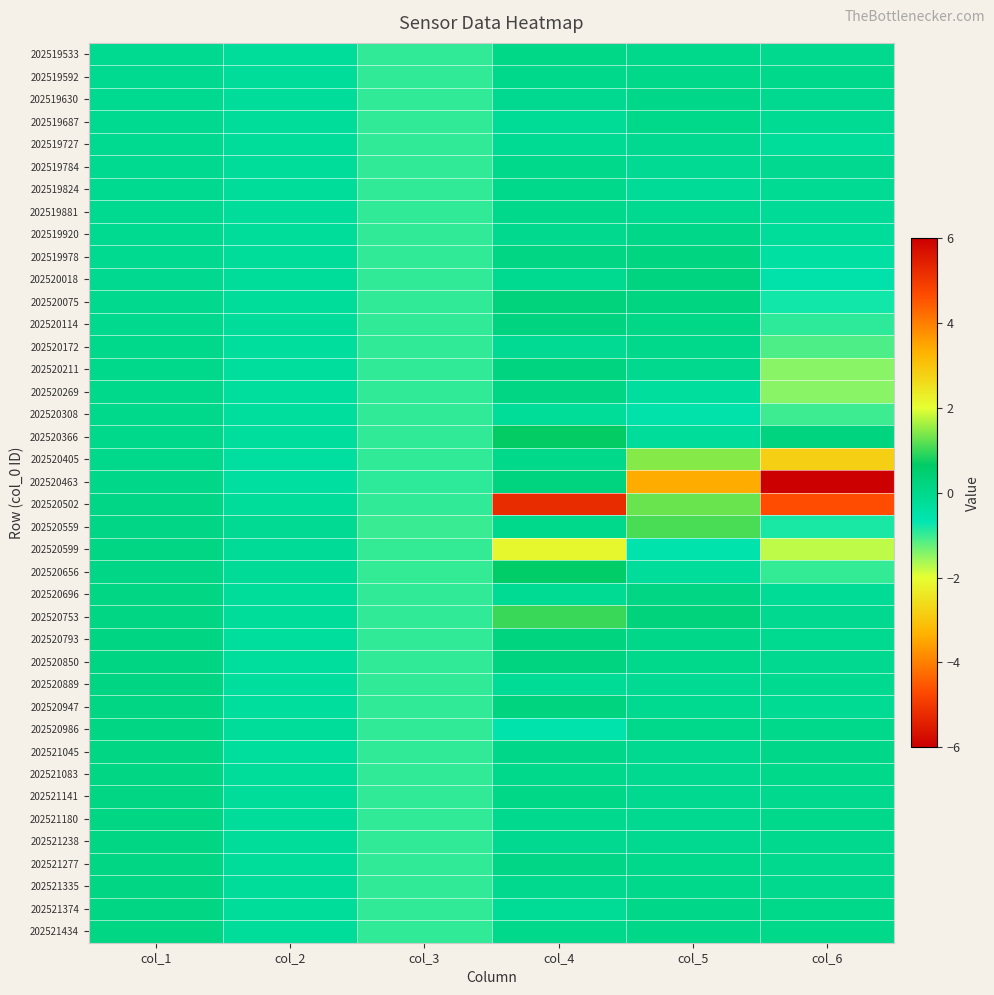

Reading left to right, list all the values displayed in this chart.

202519533: col_1=-0.1	col_2=-0.3	col_3=-1.0	col_4=0.1	col_5=-0.0	col_6=-0.0
202519592: col_1=-0.1	col_2=-0.3	col_3=-1.0	col_4=0.0	col_5=0.0	col_6=-0.0
202519630: col_1=-0.1	col_2=-0.3	col_3=-1.0	col_4=-0.1	col_5=0.1	col_6=-0.1
202519687: col_1=-0.1	col_2=-0.3	col_3=-1.0	col_4=-0.1	col_5=0.0	col_6=-0.1
202519727: col_1=-0.1	col_2=-0.3	col_3=-1.0	col_4=-0.1	col_5=-0.1	col_6=-0.3
202519784: col_1=-0.1	col_2=-0.3	col_3=-1.0	col_4=0.0	col_5=-0.1	col_6=-0.1
202519824: col_1=-0.1	col_2=-0.3	col_3=-1.0	col_4=0.0	col_5=-0.2	col_6=-0.1
202519881: col_1=-0.1	col_2=-0.3	col_3=-1.0	col_4=-0.0	col_5=-0.1	col_6=-0.2
202519920: col_1=-0.1	col_2=-0.3	col_3=-1.0	col_4=-0.0	col_5=0.1	col_6=-0.3
202519978: col_1=-0.1	col_2=-0.3	col_3=-1.0	col_4=0.1	col_5=0.2	col_6=-0.4
202520018: col_1=-0.1	col_2=-0.3	col_3=-1.0	col_4=-0.1	col_5=0.2	col_6=-0.5
202520075: col_1=-0.0	col_2=-0.3	col_3=-1.0	col_4=0.3	col_5=0.2	col_6=-0.8
202520114: col_1=-0.0	col_2=-0.3	col_3=-1.0	col_4=0.2	col_5=0.1	col_6=-0.9
202520172: col_1=-0.0	col_2=-0.3	col_3=-1.0	col_4=-0.1	col_5=-0.0	col_6=-1.1
202520211: col_1=0.0	col_2=-0.3	col_3=-1.0	col_4=0.2	col_5=-0.0	col_6=-1.5
202520269: col_1=0.0	col_2=-0.3	col_3=-1.0	col_4=0.1	col_5=-0.3	col_6=-1.5
202520308: col_1=0.0	col_2=-0.3	col_3=-1.0	col_4=-0.2	col_5=-0.5	col_6=-1.0
202520366: col_1=0.0	col_2=-0.3	col_3=-0.9	col_4=0.7	col_5=-0.3	col_6=0.2
202520405: col_1=0.0	col_2=-0.3	col_3=-0.9	col_4=0.0	col_5=1.4	col_6=2.8
202520463: col_1=0.1	col_2=-0.3	col_3=-0.9	col_4=0.2	col_5=3.4	col_6=6.1
202520502: col_1=0.1	col_2=-0.2	col_3=-1.0	col_4=-5.2	col_5=1.3	col_6=4.7
202520559: col_1=0.1	col_2=-0.1	col_3=-1.0	col_4=0.0	col_5=1.1	col_6=-0.8
202520599: col_1=0.1	col_2=-0.2	col_3=-1.0	col_4=2.1	col_5=-0.6	col_6=-1.8
202520656: col_1=0.1	col_2=-0.2	col_3=-1.0	col_4=0.6	col_5=-0.3	col_6=-1.0
202520696: col_1=0.1	col_2=-0.2	col_3=-1.0	col_4=-0.1	col_5=0.1	col_6=-0.2
202520753: col_1=0.1	col_2=-0.2	col_3=-1.0	col_4=1.0	col_5=0.3	col_6=-0.1
202520793: col_1=0.1	col_2=-0.3	col_3=-0.9	col_4=0.2	col_5=0.1	col_6=-0.1
202520850: col_1=0.1	col_2=-0.3	col_3=-0.9	col_4=0.2	col_5=0.0	col_6=-0.1
202520889: col_1=0.1	col_2=-0.3	col_3=-0.9	col_4=-0.2	col_5=-0.1	col_6=-0.1
202520947: col_1=0.1	col_2=-0.3	col_3=-0.9	col_4=0.2	col_5=-0.1	col_6=-0.1
202520986: col_1=0.1	col_2=-0.3	col_3=-0.9	col_4=-0.6	col_5=0.0	col_6=-0.0
202521045: col_1=0.1	col_2=-0.3	col_3=-0.9	col_4=0.1	col_5=-0.1	col_6=0.1
202521083: col_1=0.1	col_2=-0.3	col_3=-0.9	col_4=-0.0	col_5=-0.1	col_6=0.0
202521141: col_1=0.1	col_2=-0.3	col_3=-0.9	col_4=0.1	col_5=-0.1	col_6=-0.0
202521180: col_1=0.1	col_2=-0.3	col_3=-0.9	col_4=-0.0	col_5=-0.1	col_6=-0.0
202521238: col_1=0.1	col_2=-0.3	col_3=-0.9	col_4=-0.1	col_5=-0.1	col_6=-0.0
202521277: col_1=0.1	col_2=-0.3	col_3=-0.9	col_4=0.1	col_5=0.0	col_6=-0.0
202521335: col_1=0.1	col_2=-0.3	col_3=-0.9	col_4=-0.0	col_5=-0.0	col_6=-0.0
202521374: col_1=0.1	col_2=-0.3	col_3=-0.9	col_4=-0.1	col_5=0.1	col_6=0.0
202521434: col_1=0.1	col_2=-0.3	col_3=-0.9	col_4=-0.0	col_5=0.1	col_6=0.0